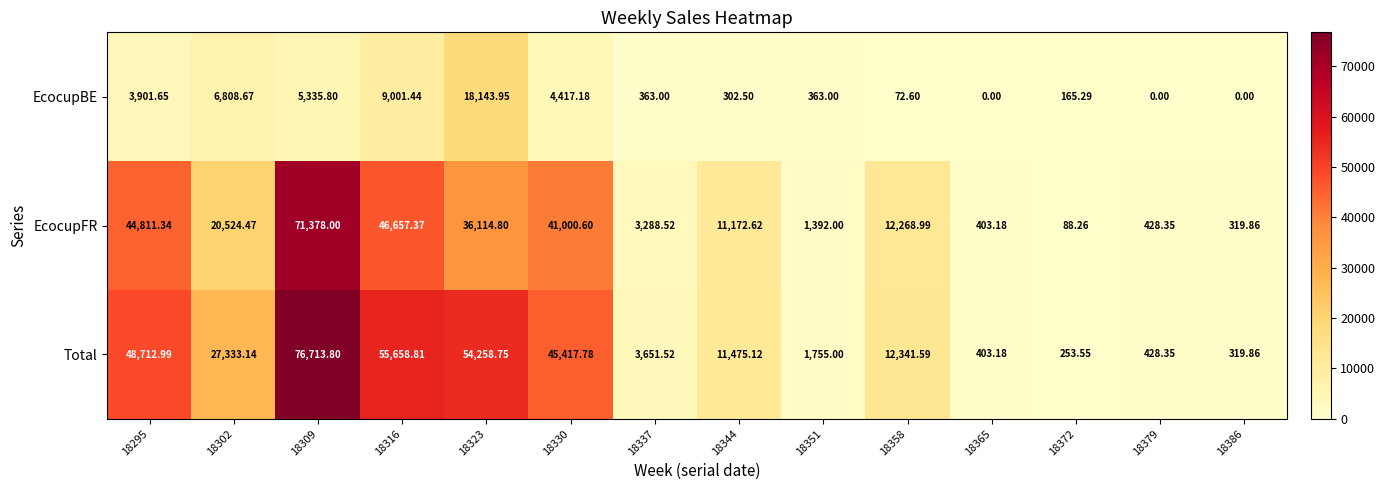

Which series has the largest total across all categories?

Total